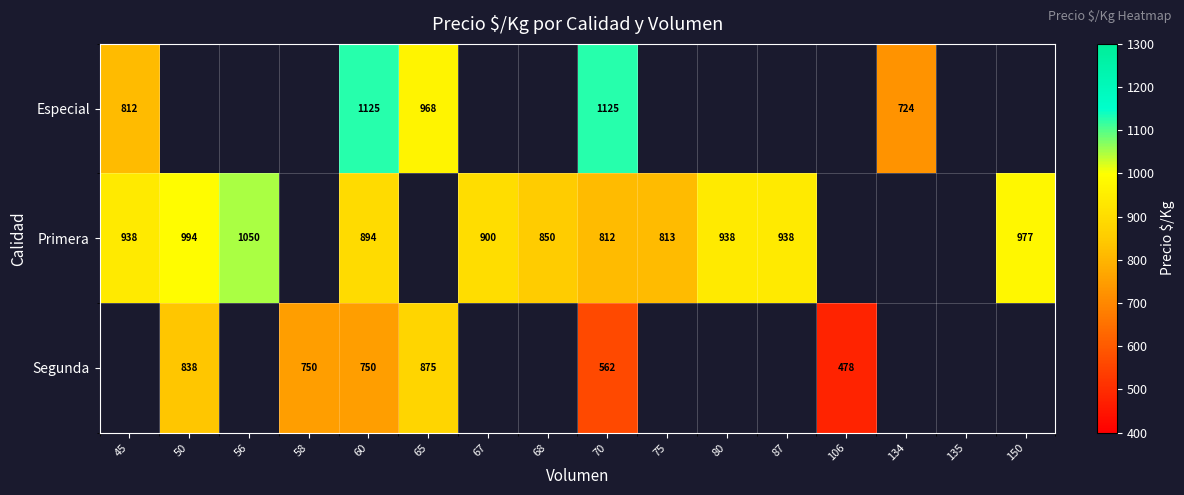

Which label corresponds to the largest value in the chart?

60